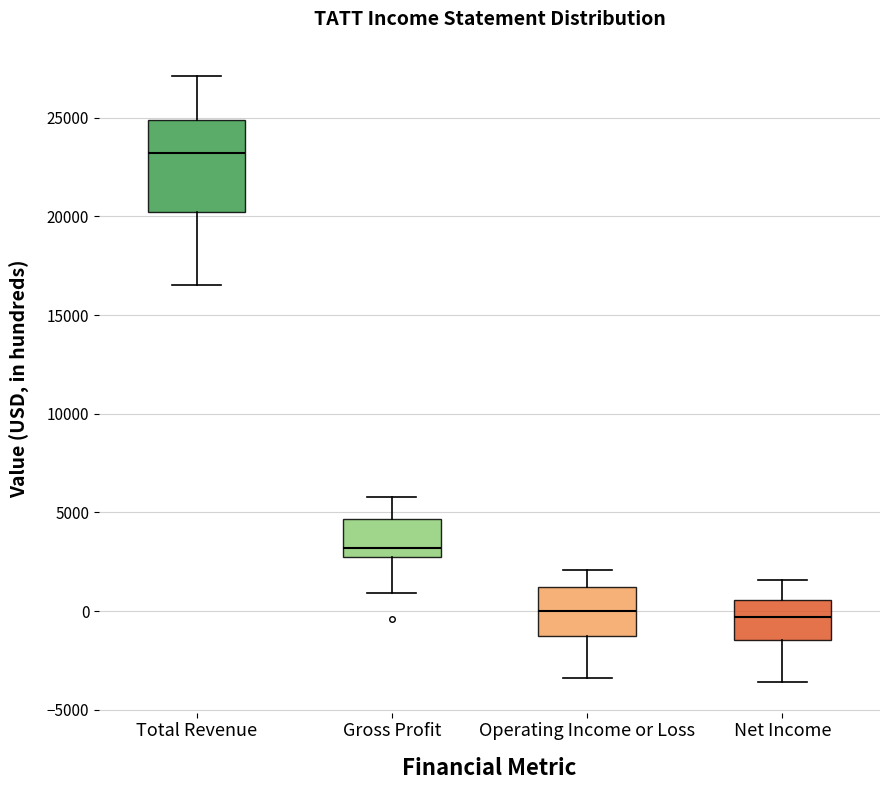

Reading left to right, transcribe this box plot: for each box, give where its median line is, the range the box spans, and where its two whiskers end, as read against the y-axis. The values are not printed on the chart, so give them approximately, as read against the axis.

Total Revenue: median 23000, box 20000 to 25000, whiskers 16500 to 27000
Gross Profit: median 3000 (just above the box's lower edge), box 3000 to 4500, whiskers 1000 to 6000
Operating Income or Loss: median 0, box -1000 to 1500, whiskers -3500 to 2000
Net Income: median -500, box -1500 to 500, whiskers -3500 to 1500